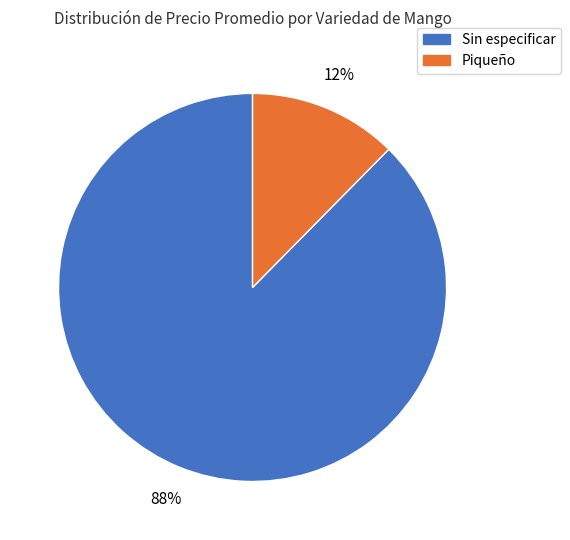

Is there any slice that represents more than half of the pie?

Yes